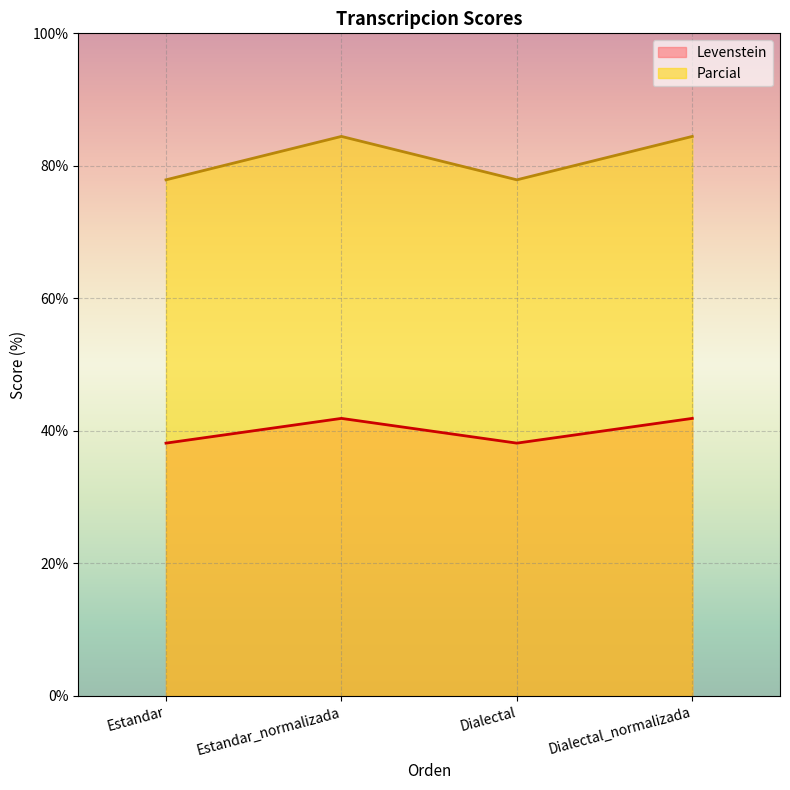

Reading left to right, list all the values displayed in this chart.

Levenstein: Estandar=38.2	Estandar_normalizada=41.9	Dialectal=38.2	Dialectal_normalizada=41.9
Parcial: Estandar=77.9	Estandar_normalizada=84.4	Dialectal=77.9	Dialectal_normalizada=84.4